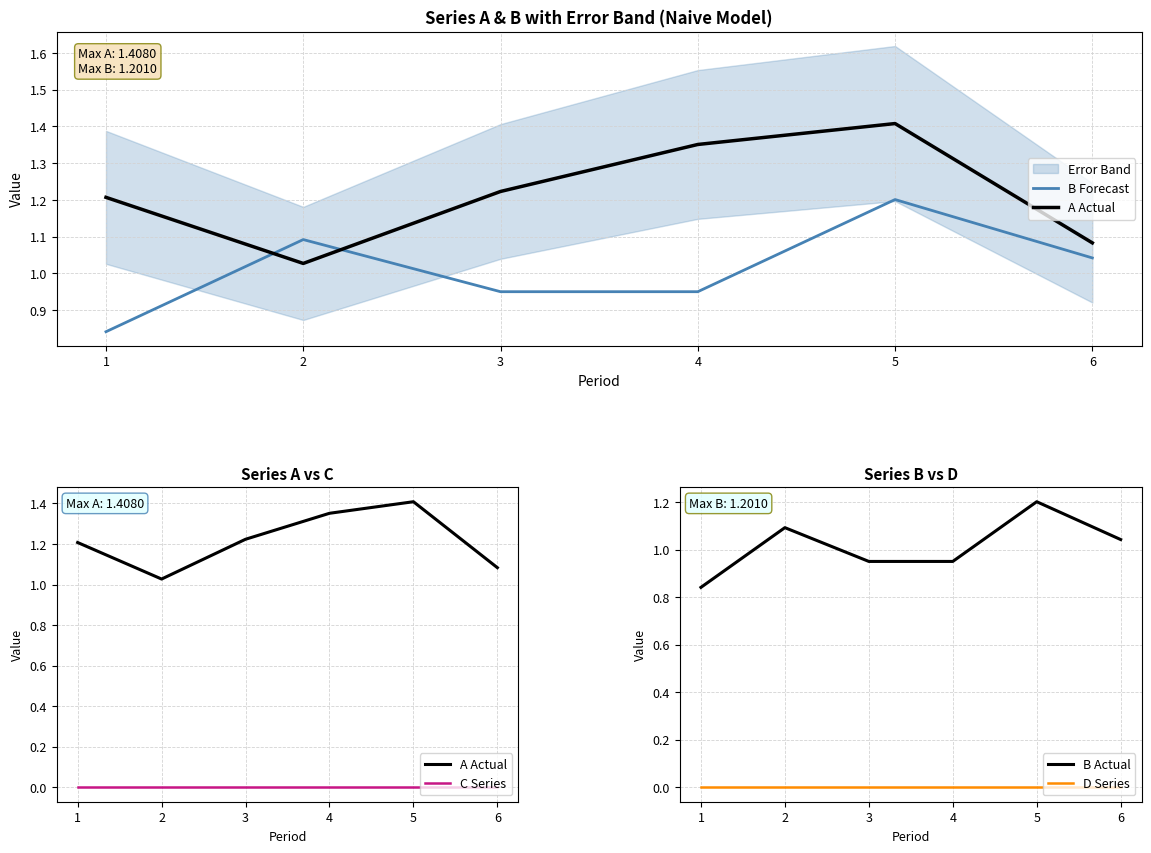

Is it true that B Actual equals 0.4 at 4?

False